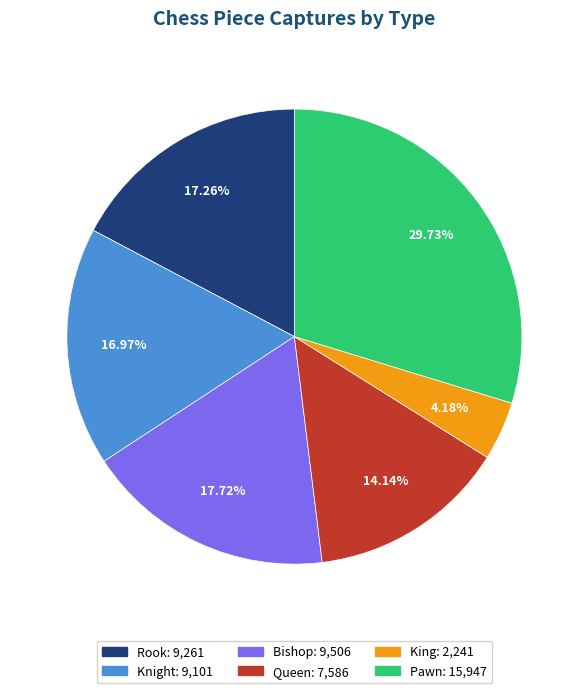

Does Queen represent more than half of the total?

No